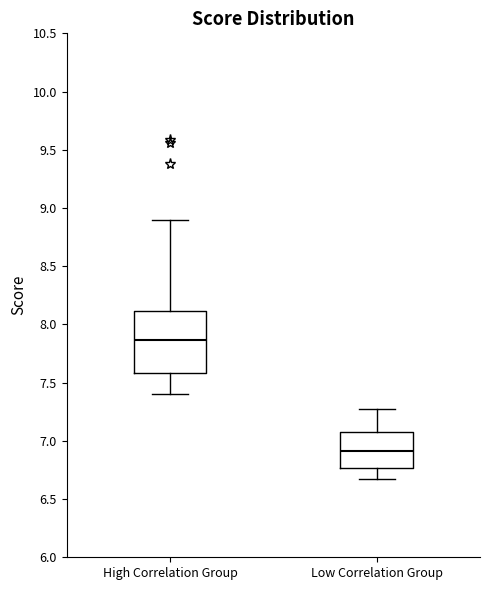

Reading left to right, read every box against the y-axis: the position of its median line, the range the box covers, and the ends of its whiskers. The values are not printed on the chart, so give them approximately, as read against the axis.

High Correlation Group: median 7.85, box 7.60 to 8.10, whiskers 7.40 to 8.90
Low Correlation Group: median 6.90, box 6.75 to 7.05, whiskers 6.65 to 7.25